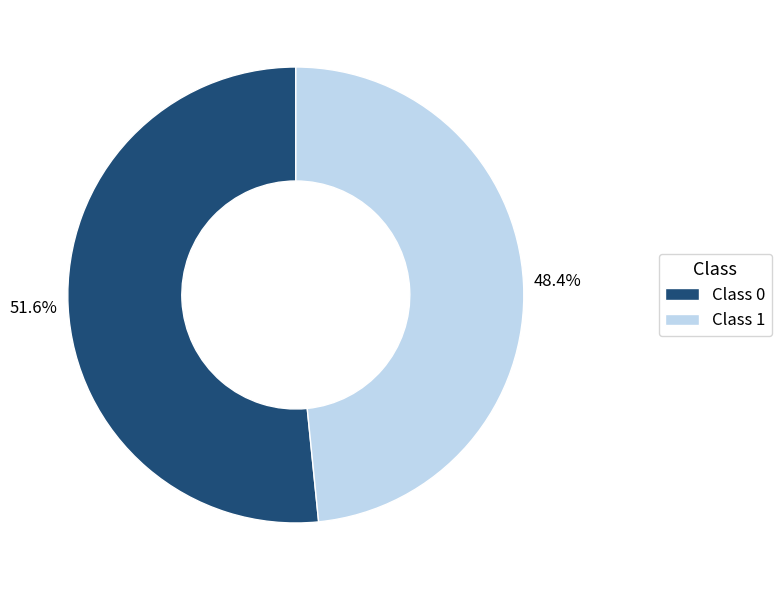

Which slice is the smallest?

Class 1